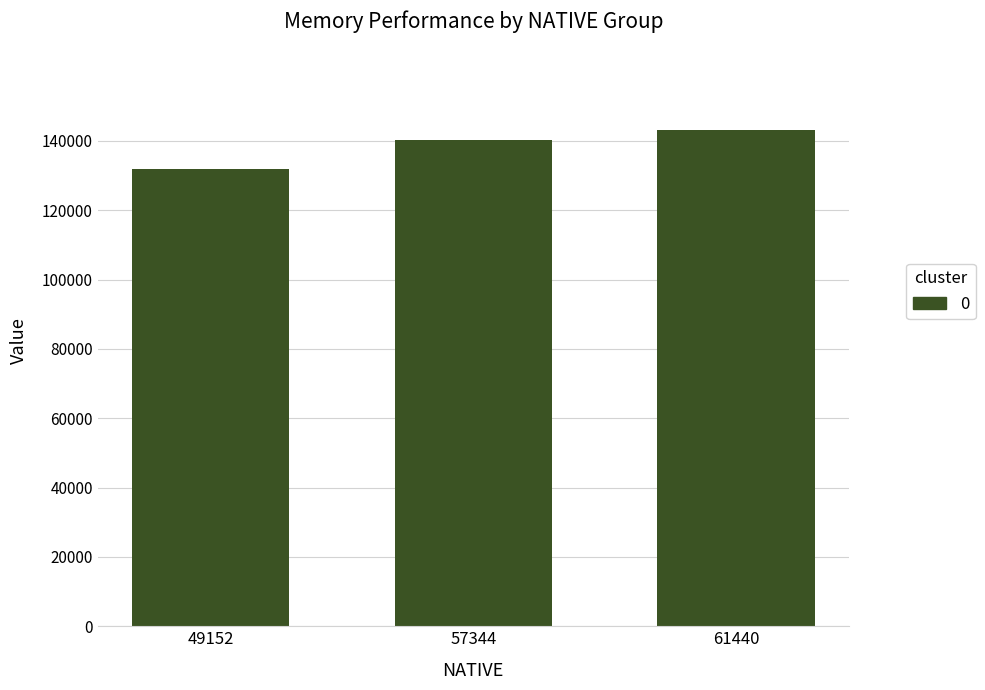

The chart shows a value of 131759 at 49152. True or false?

True